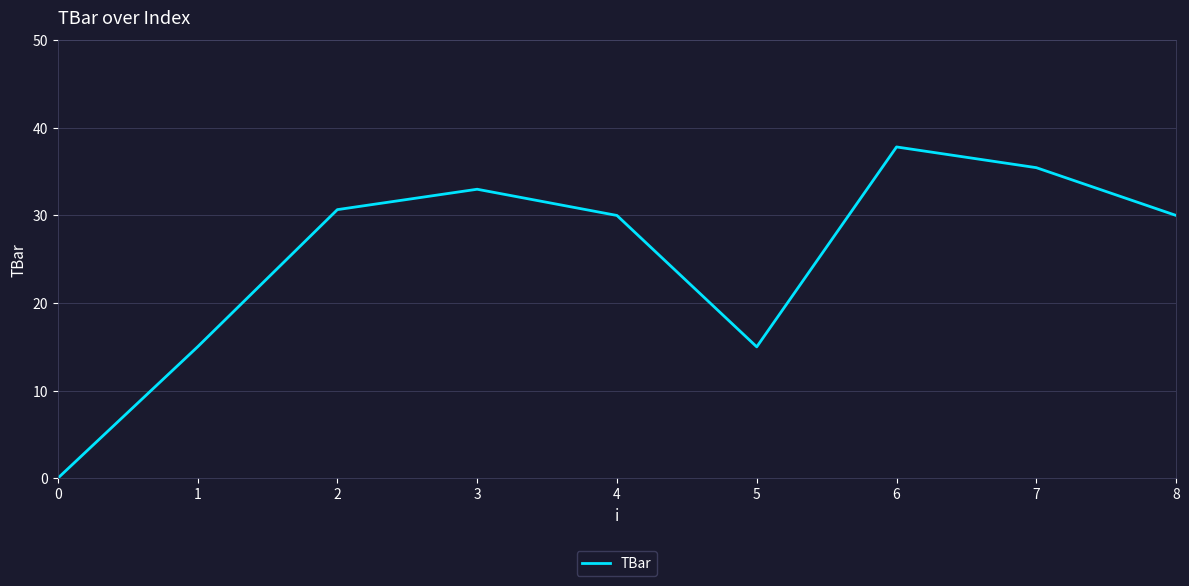

Which category has the highest value across all series?

6